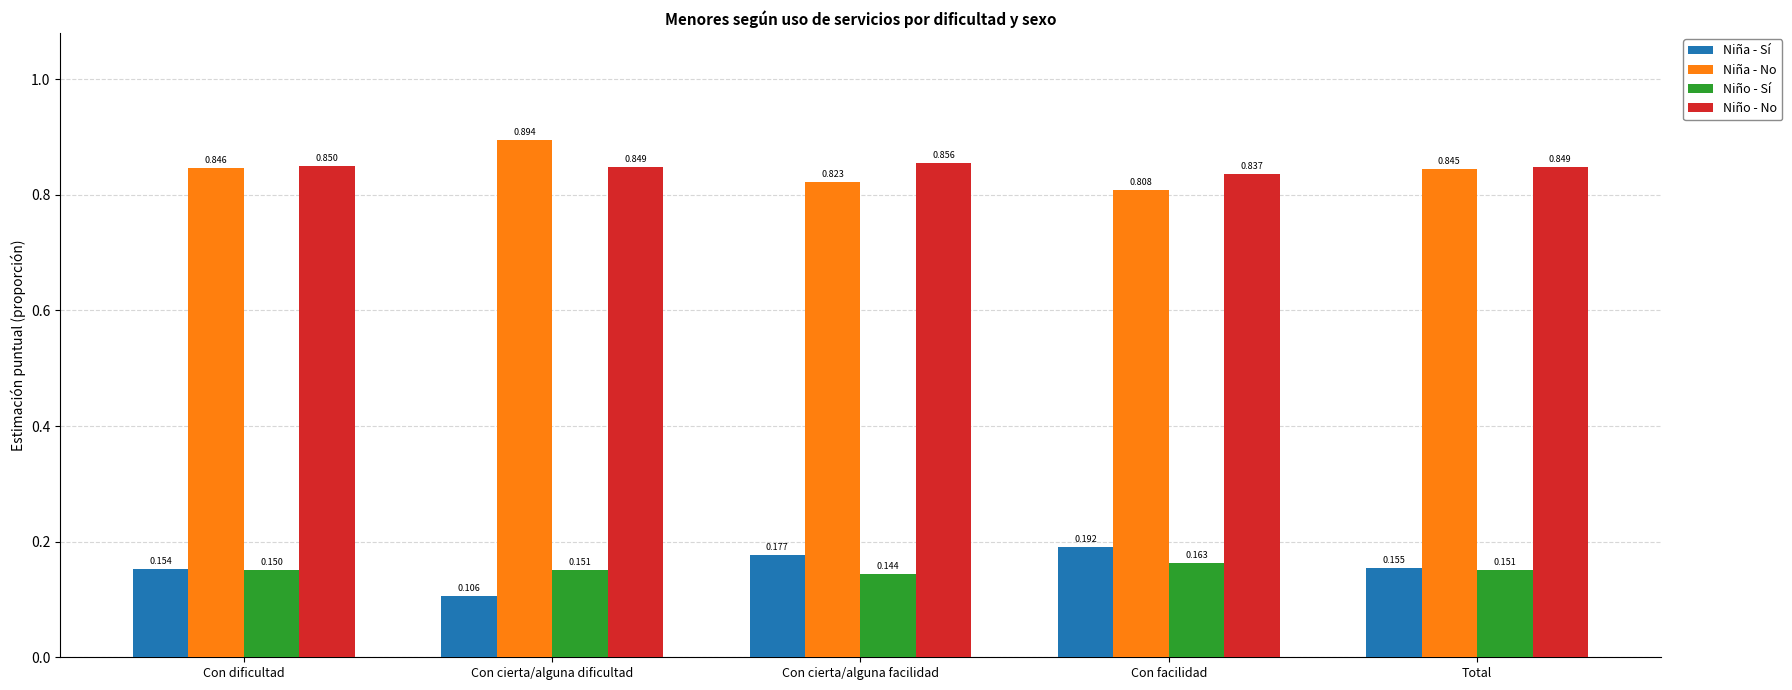

The value of Niño - Sí at Total is 0.0. True or false?

False